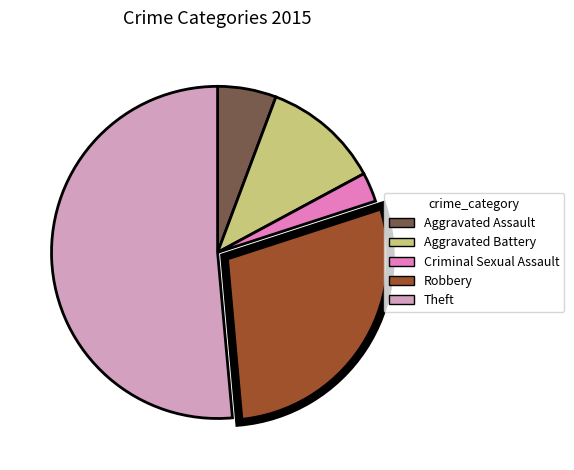

Rank the categories by value from lowest to highest.

Criminal Sexual Assault, Aggravated Assault, Aggravated Battery, Robbery, Theft